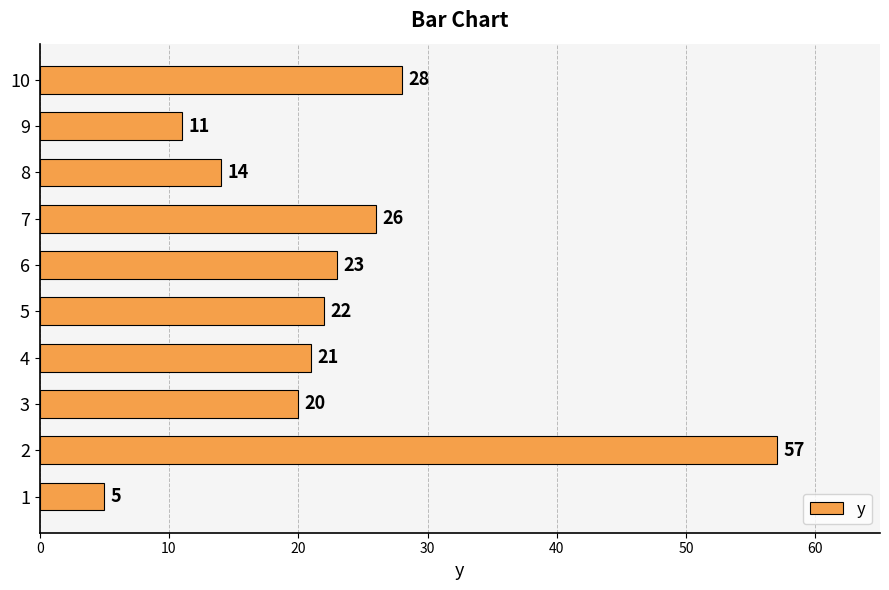

True or false: the data shows 22 at 5.

True